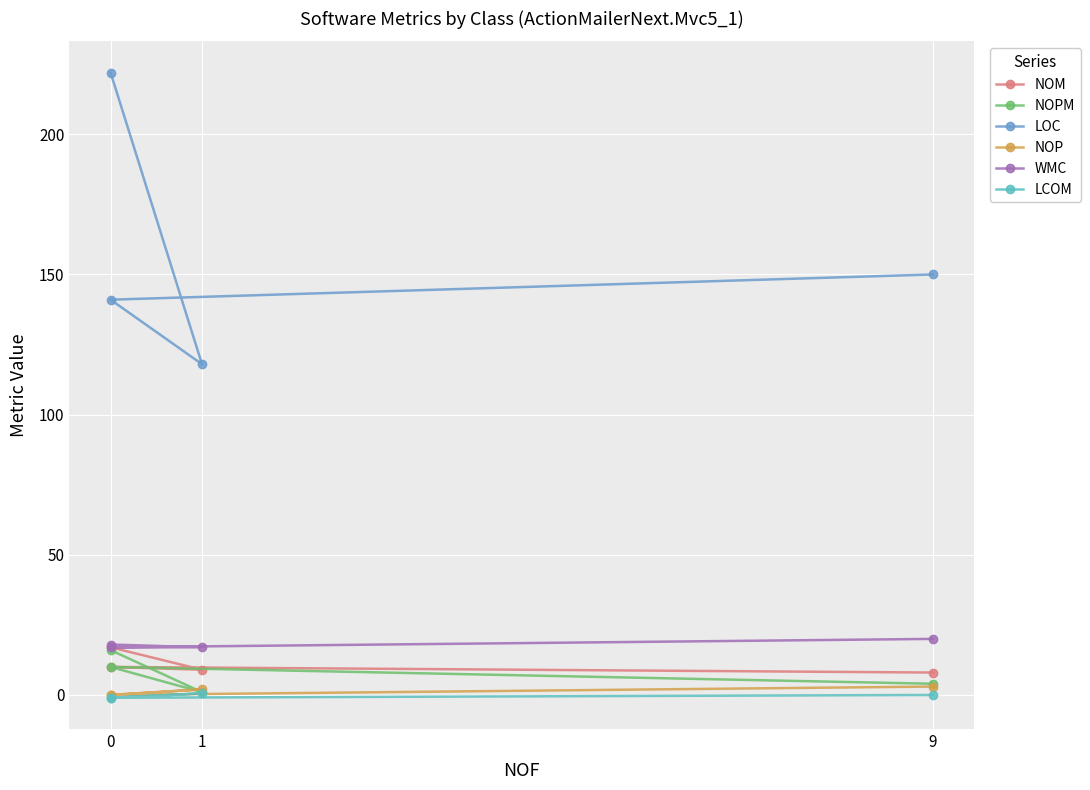

Which series changed the most between 1 and 0?

LOC